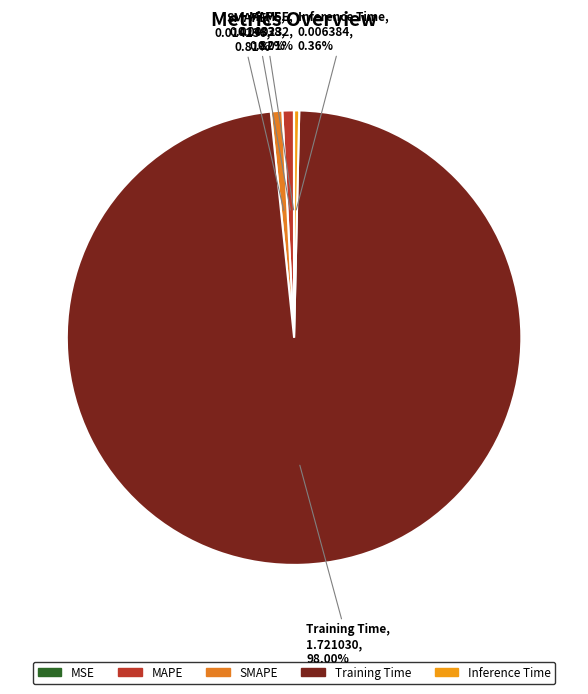

What is the largest slice in the pie chart?

Training Time